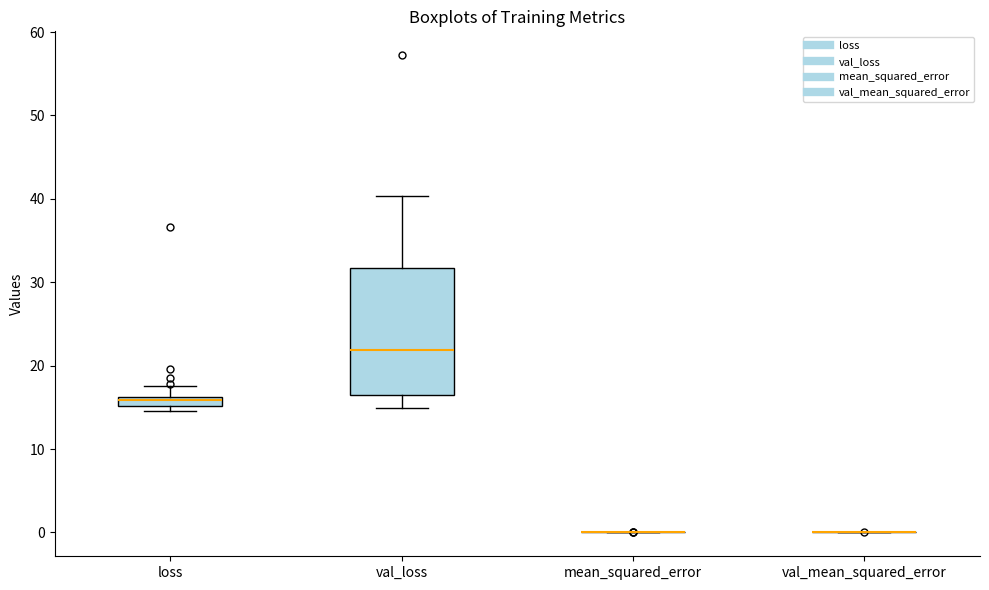

Where does the median line of the box for val_loss sit on the y-axis? The values are not printed on the chart, so give them approximately, as read against the axis.

22